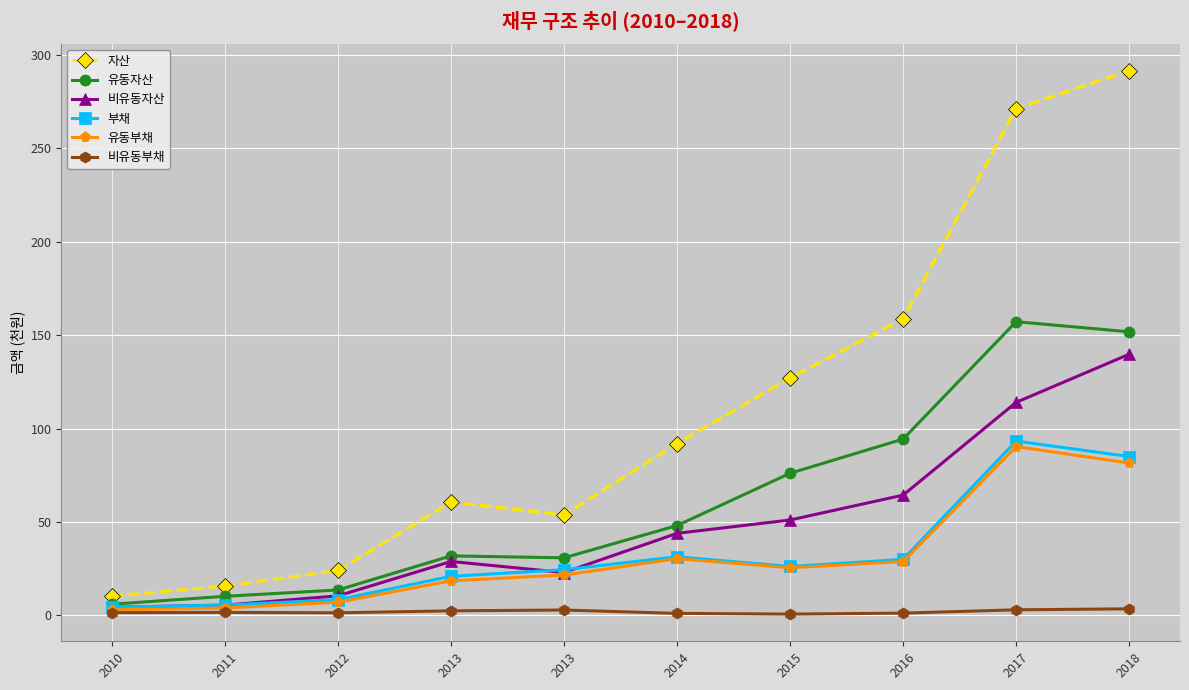

What are all the series names shown in the legend?

자산, 유동자산, 비유동자산, 부채, 유동부채, 비유동부채